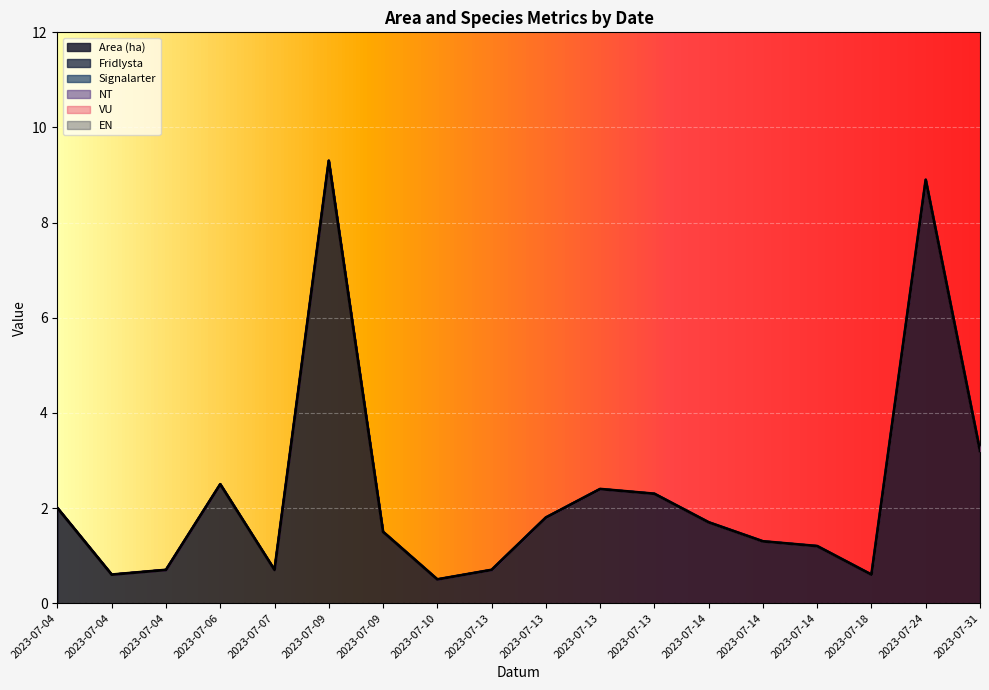

How many interior local peaks does the Area (ha) series have?

4